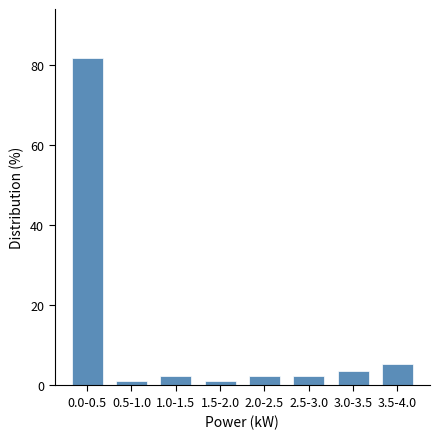

Reading left to right, extract all data points from this chart.

81.8	1.2	2.4	1.2	2.4	2.4	3.5	5.3